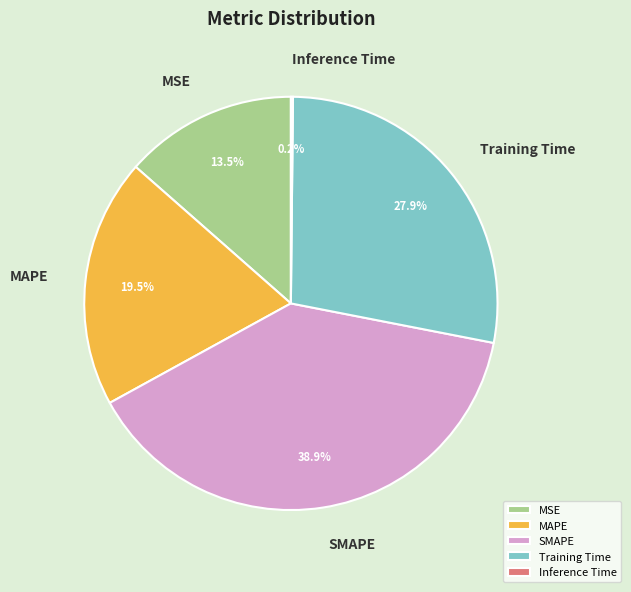

What is the ratio of the value at MAPE to the value at SMAPE?

0.5